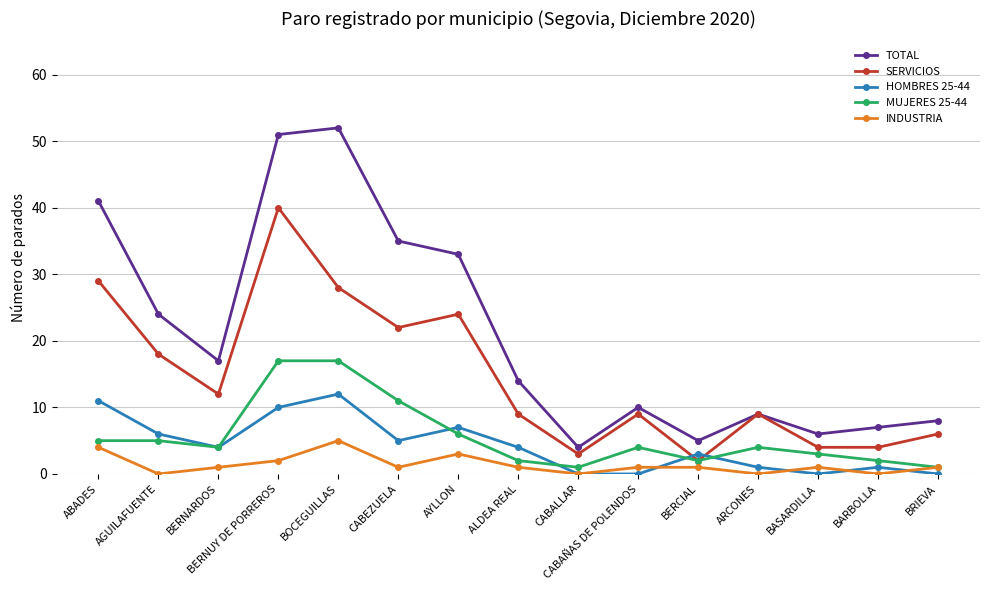

The TOTAL series shows 16 at CABEZUELA. True or false?

False